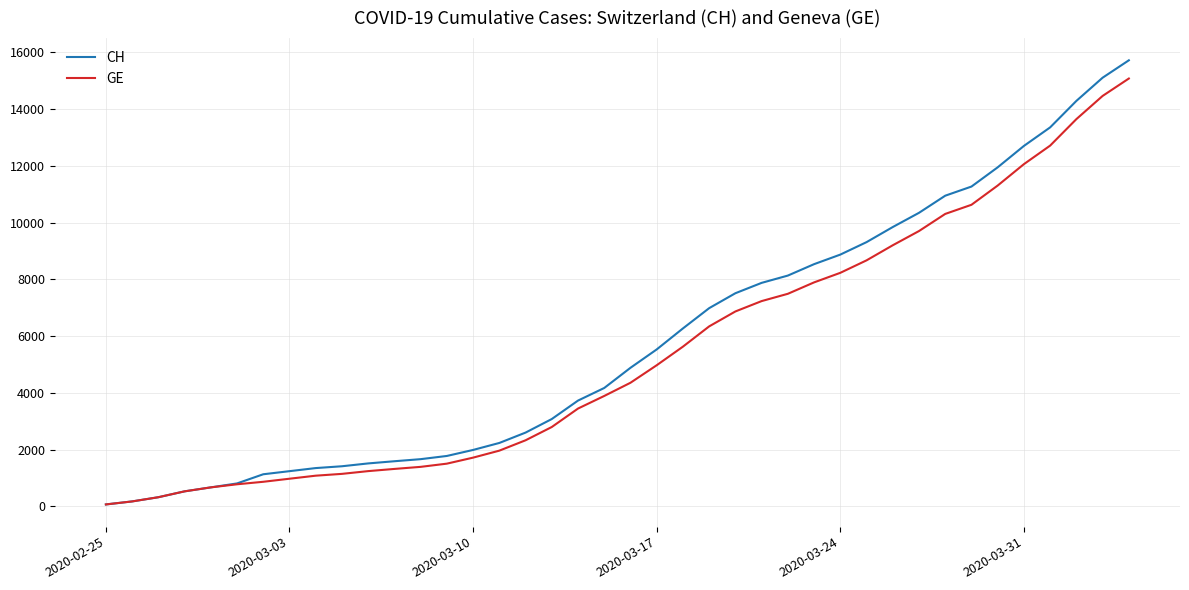

What is the highest value of the CH series?

15719